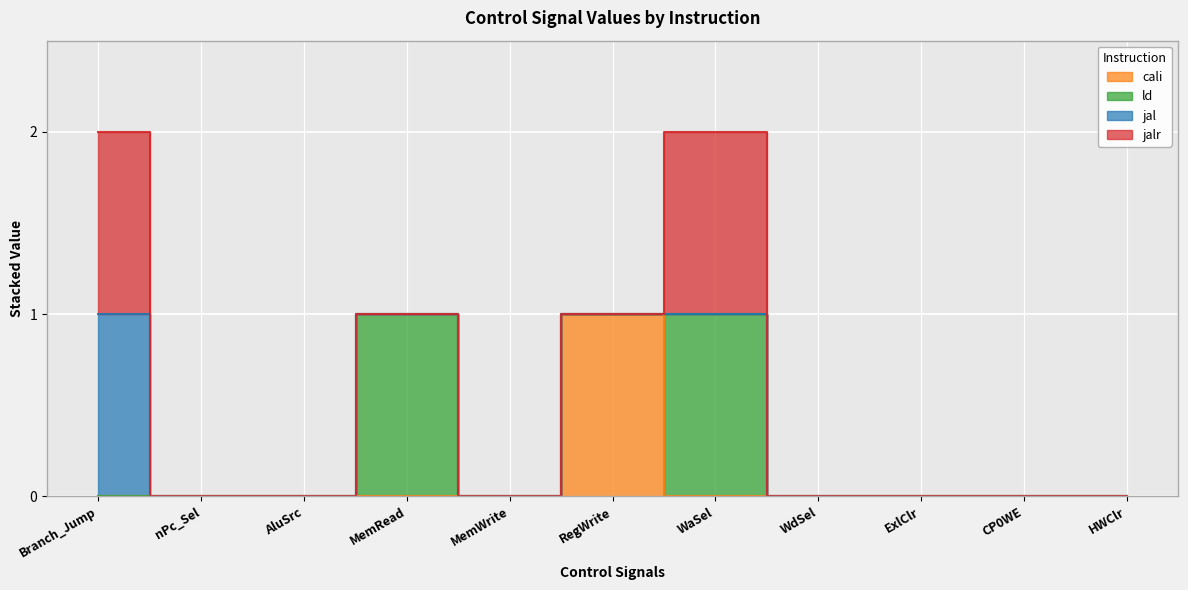

True or false: ld has more than 0 interior local peaks.

True